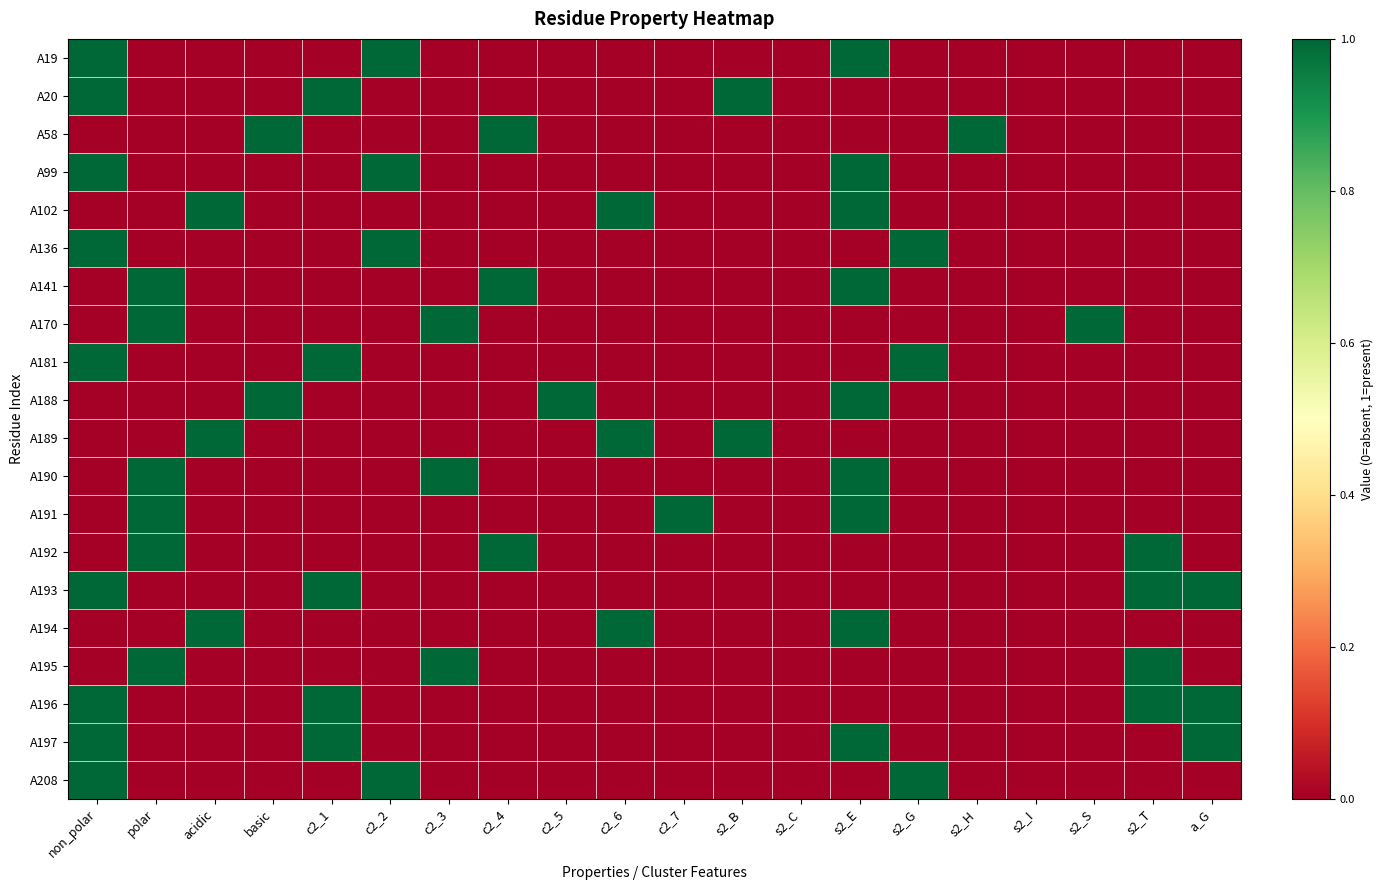

Which series has the largest total across all categories?

A193